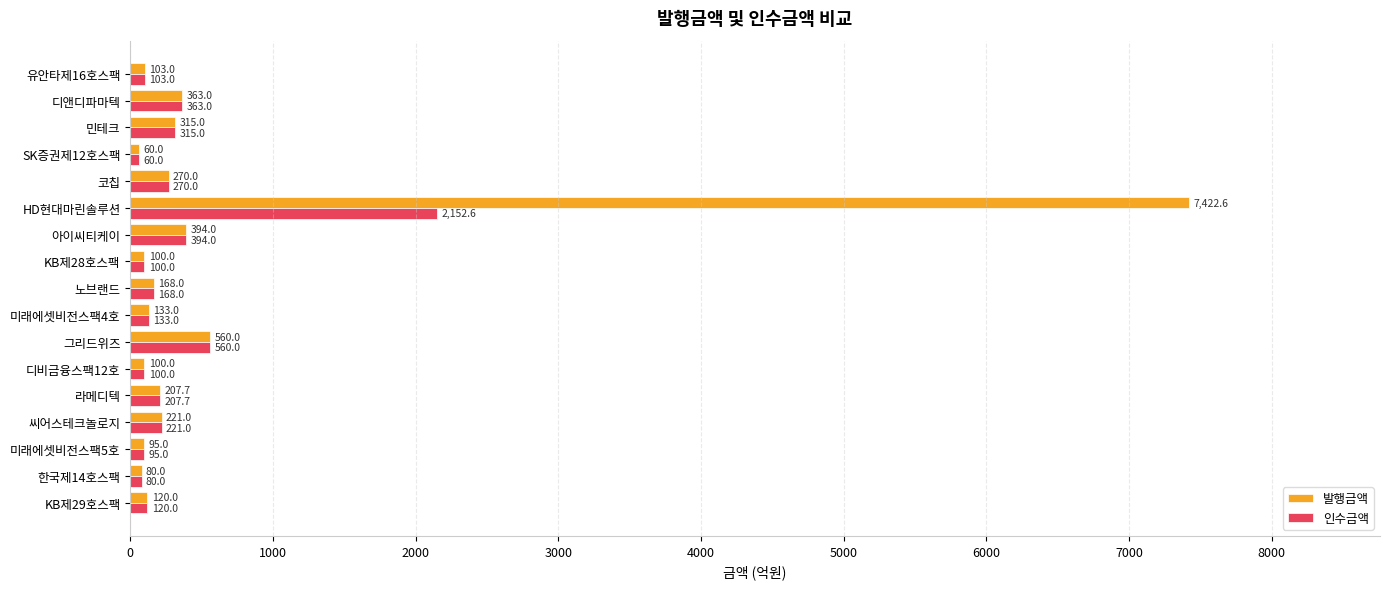

Which series has the largest range (max minus min)?

발행금액